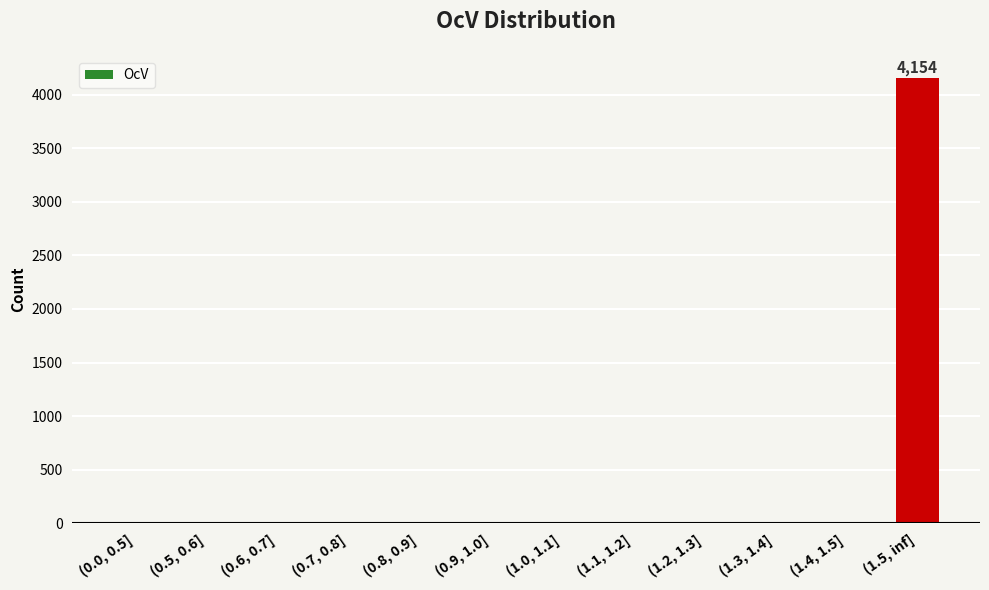

What is the greatest value displayed?

4154